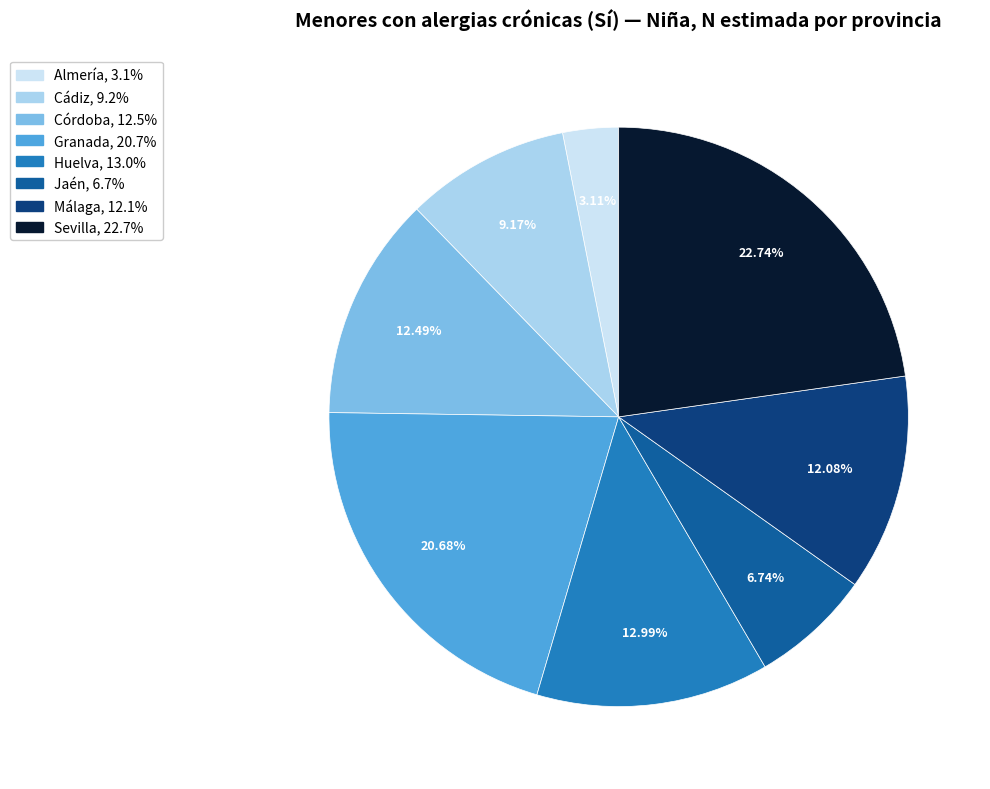

Does any single category account for the majority?

No